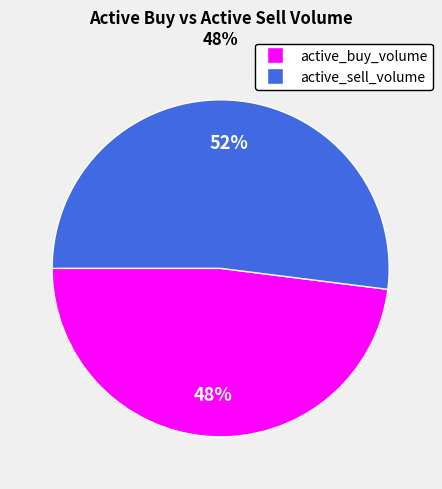

To the nearest percent, what is the difference between the largest and smallest slice percentages?

4%